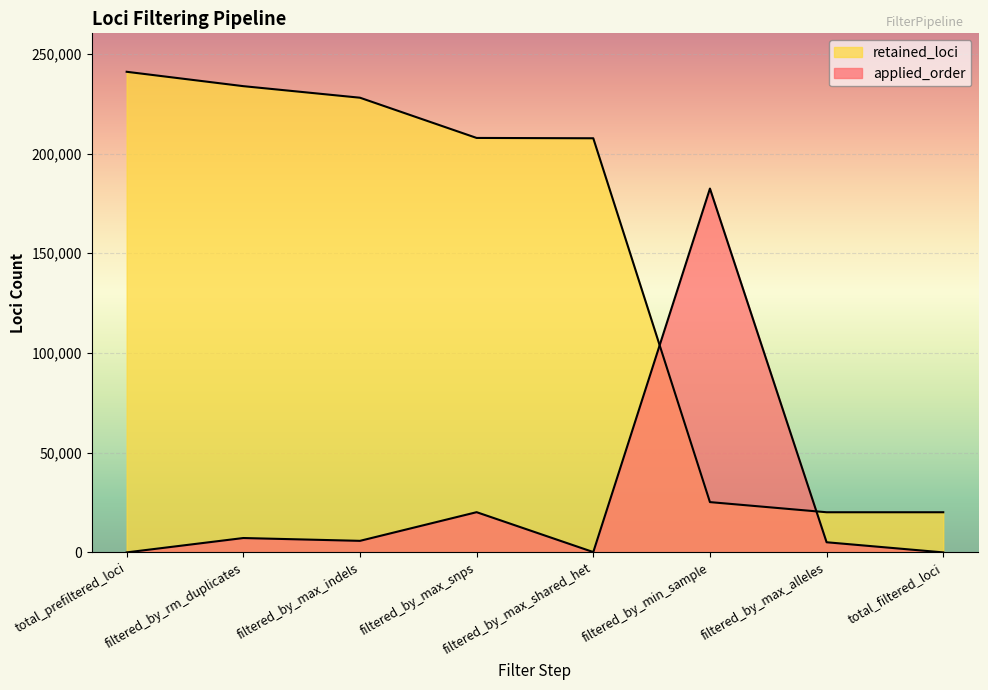

Which has a higher value, filtered_by_min_sample or filtered_by_max_shared_het?

filtered_by_min_sample